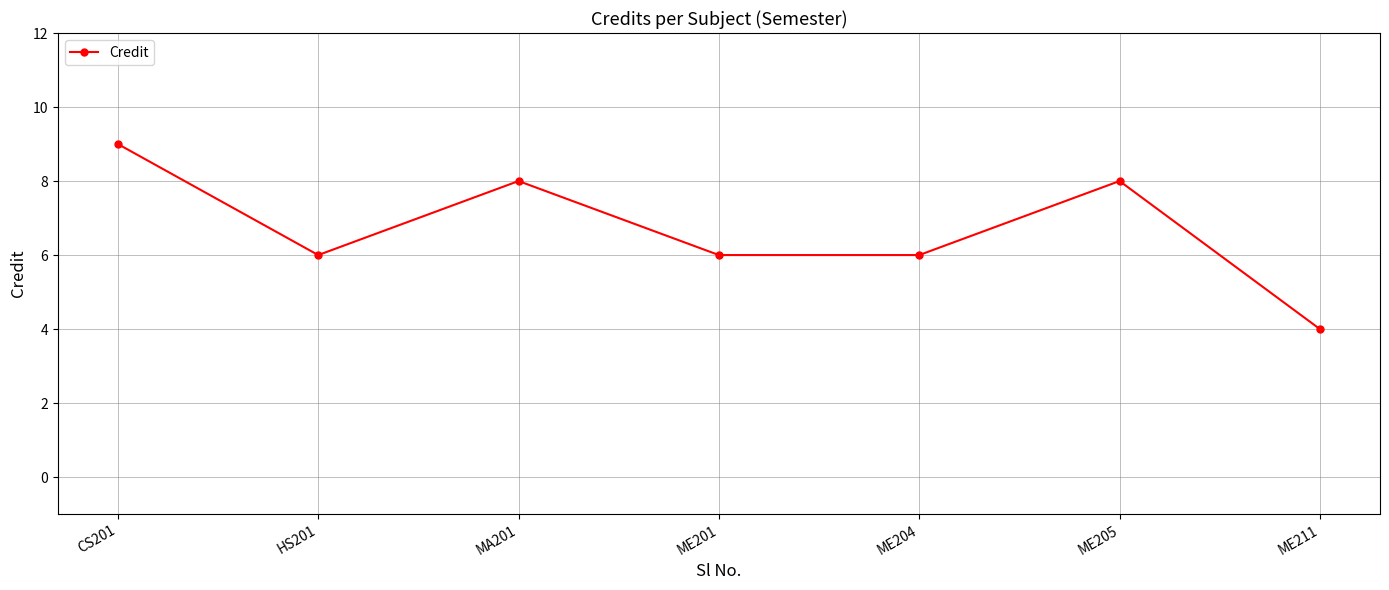

How many series are shown in this chart?

1